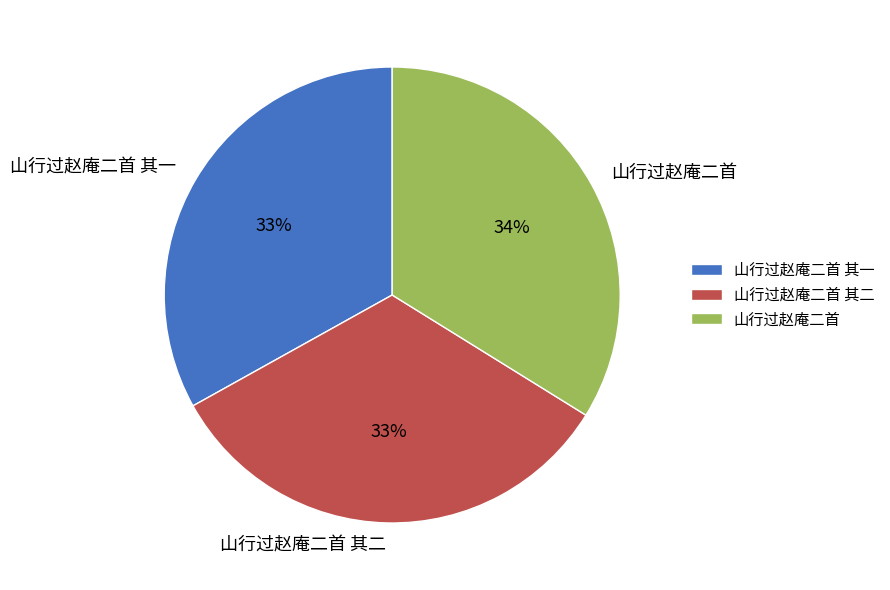

Does any single category account for the majority?

No